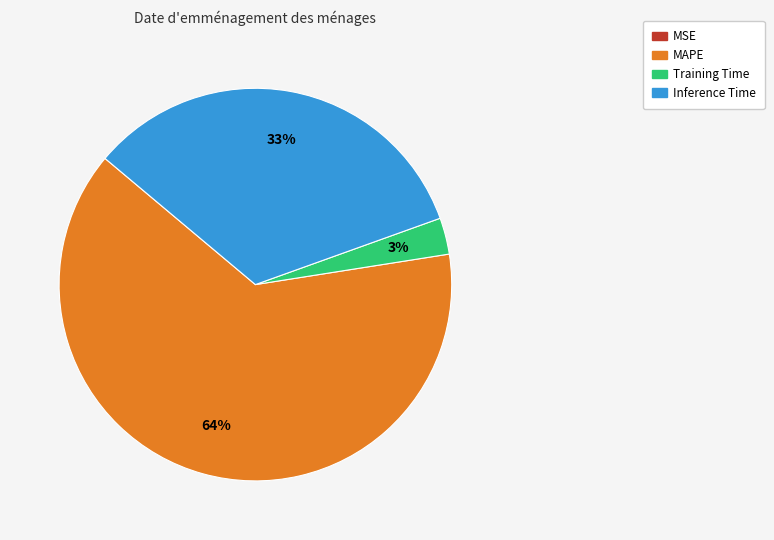

To the nearest percent, what is the difference between the largest and smallest slice percentages?

64%